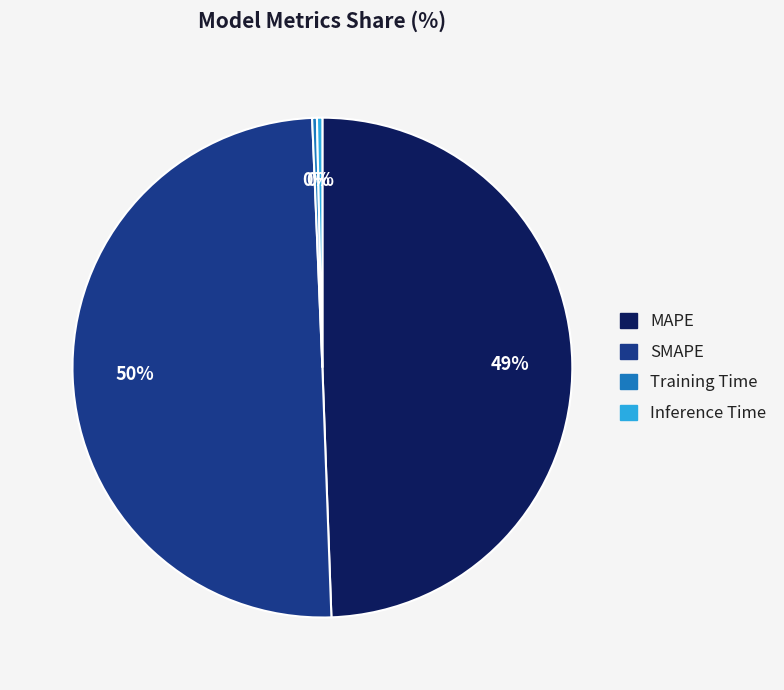

Is it true that SMAPE is 42% of the pie?

False